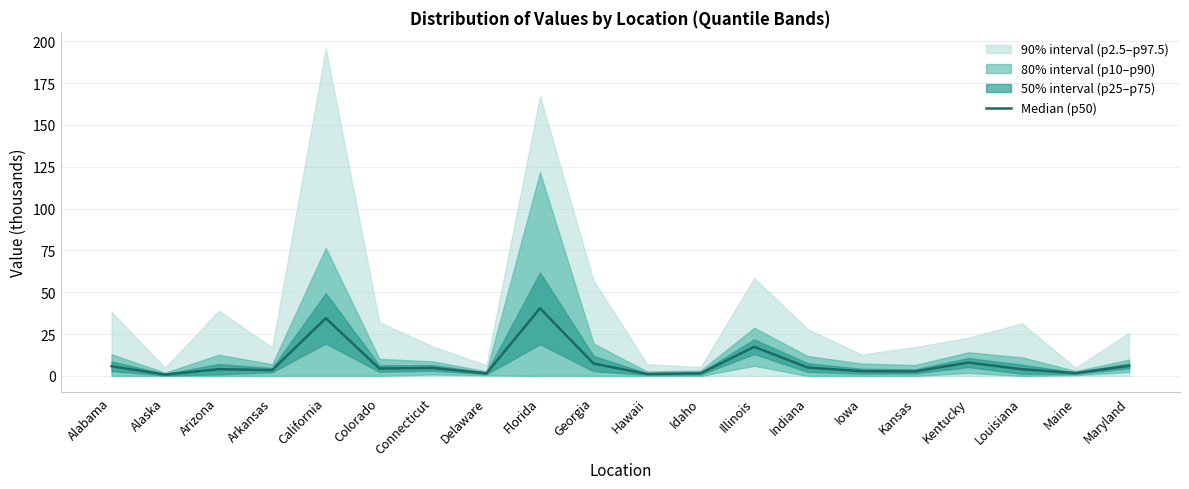

List the labels in order of value, largest first.

Florida, California, Illinois, Kentucky, Georgia, Maryland, Alabama, Indiana, Connecticut, Colorado, Arizona, Louisiana, Arkansas, Iowa, Kansas, Maine, Idaho, Delaware, Hawaii, Alaska